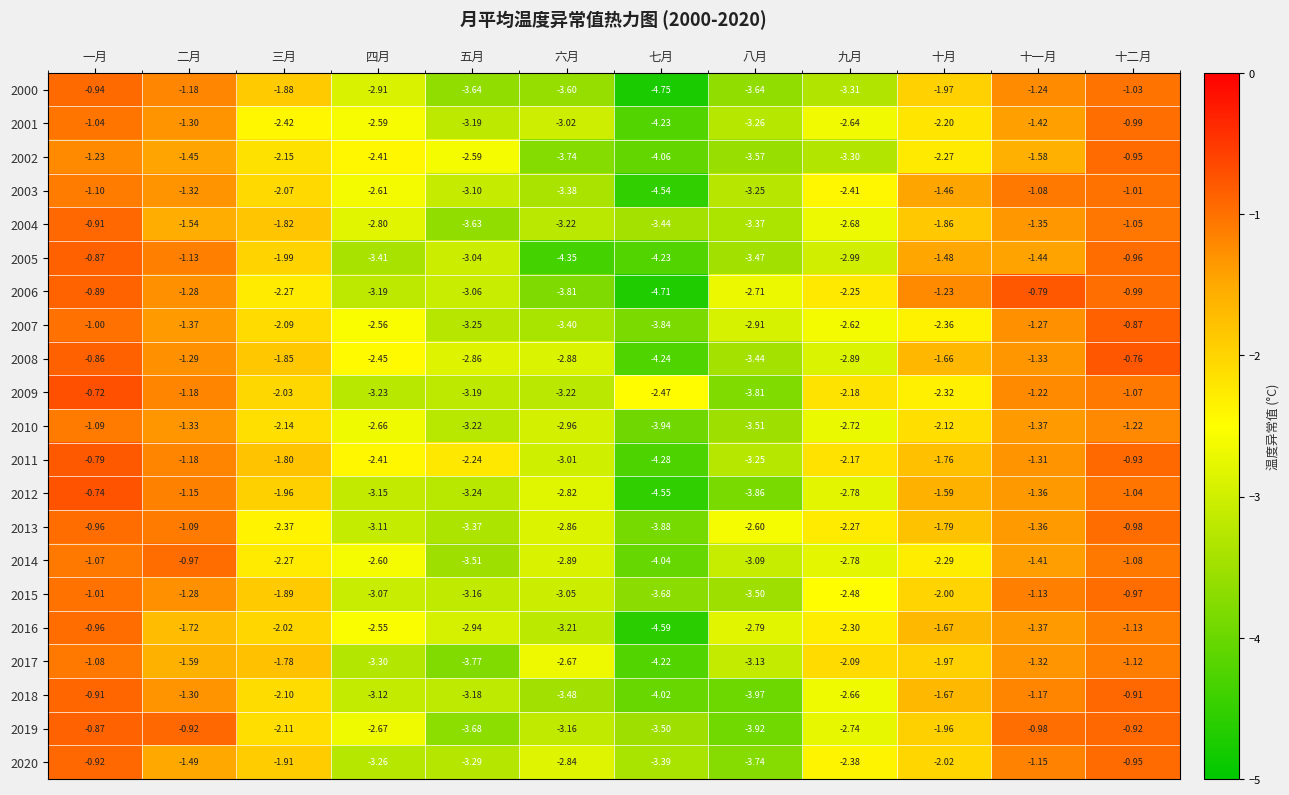

What is the total value across all series at 一月?

-20.0